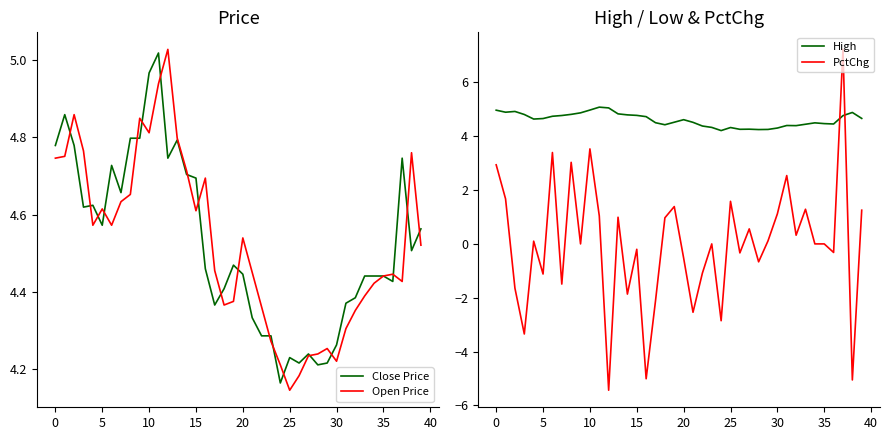

At which category does the chart reach its minimum across all series?

12